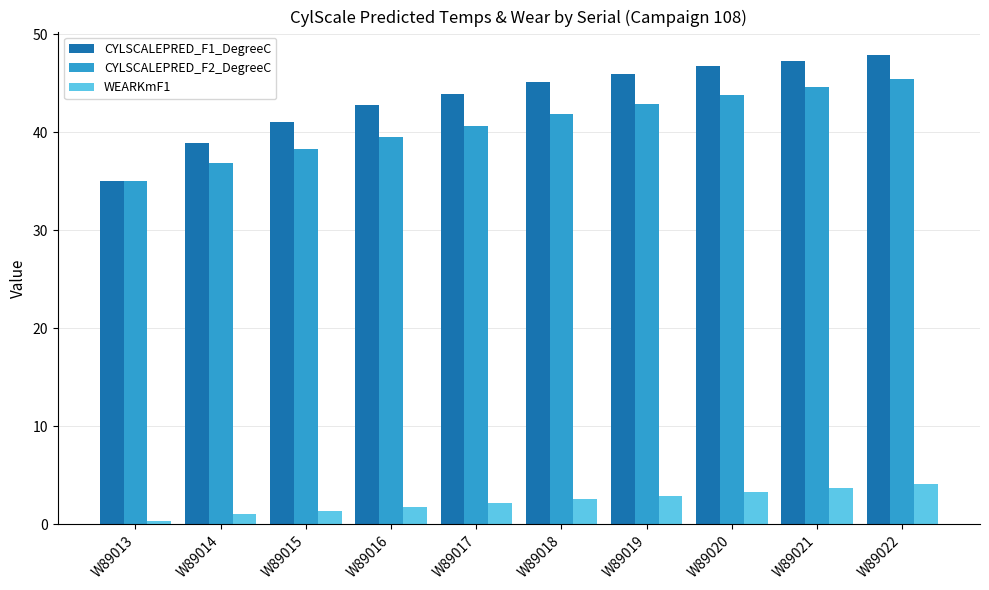

How many distinct data groups are displayed?

3